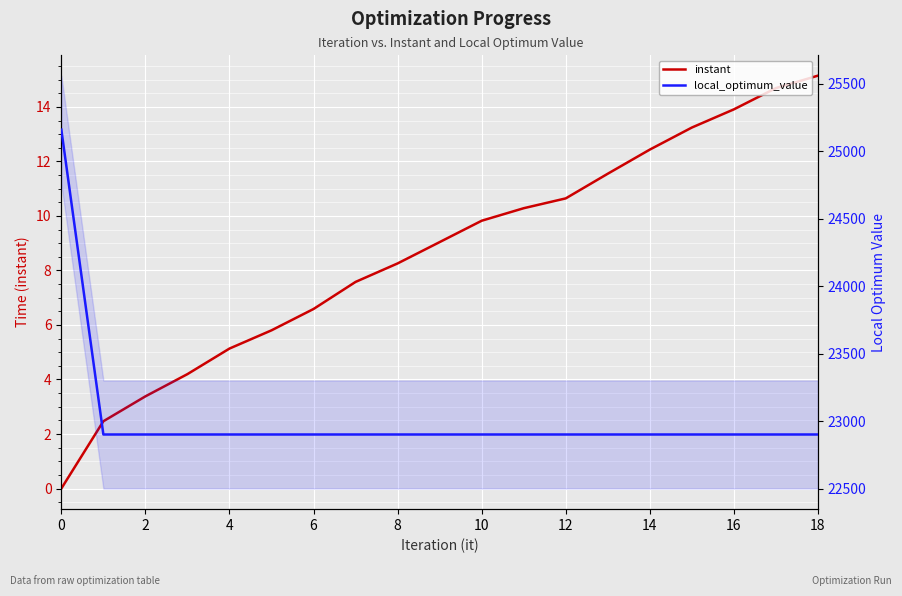

True or false: local_optimum_value and instant intersect in this chart.

False